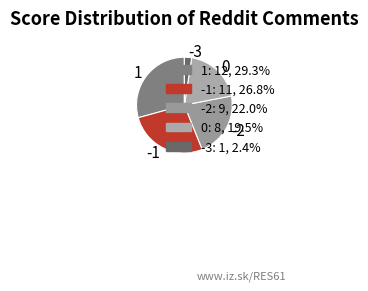

Approximately how many times larger is the value at 1 compared to 0?

1.5